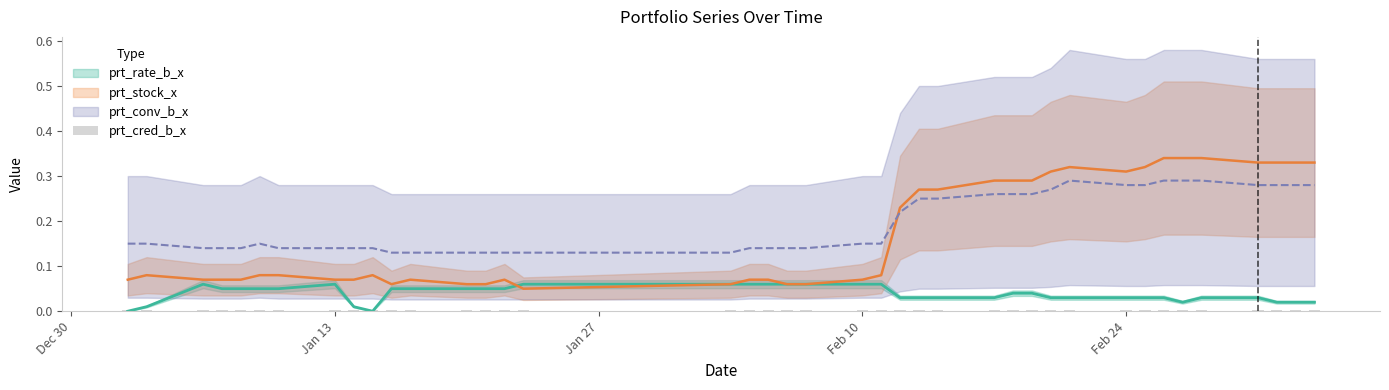

At which category does the chart reach its peak across all series?

2020-02-26